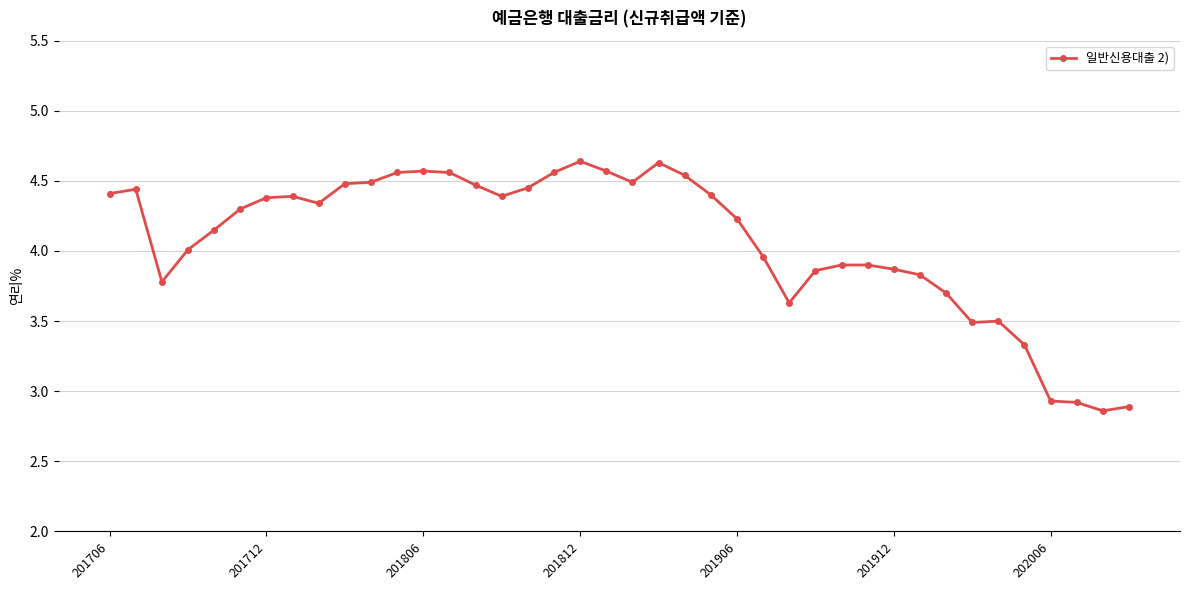

True or false: there are more than 2 points higher than both neighbors.

True